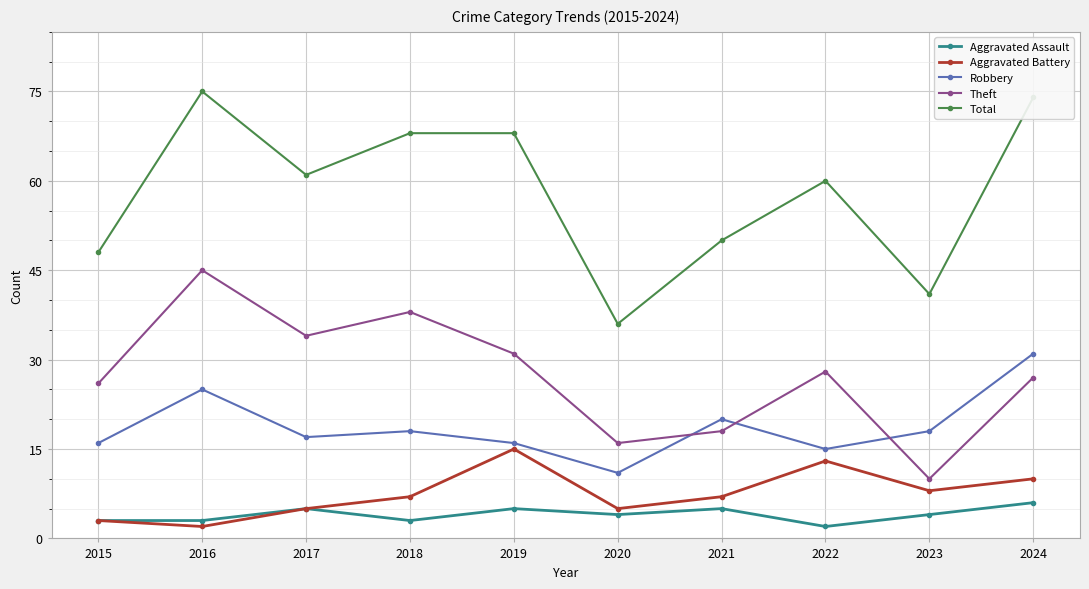

Count the Aggravated Battery values in the range 5 to 10.

6